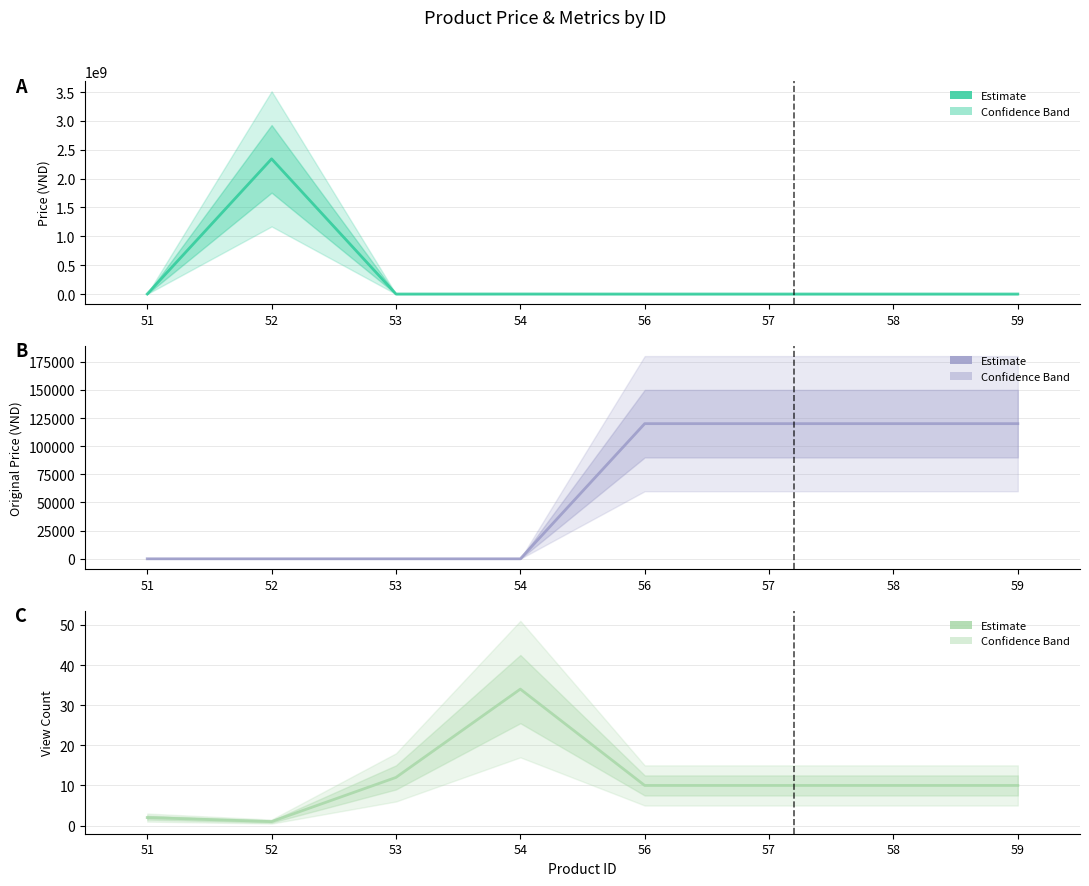

How many data points does each series have?

8